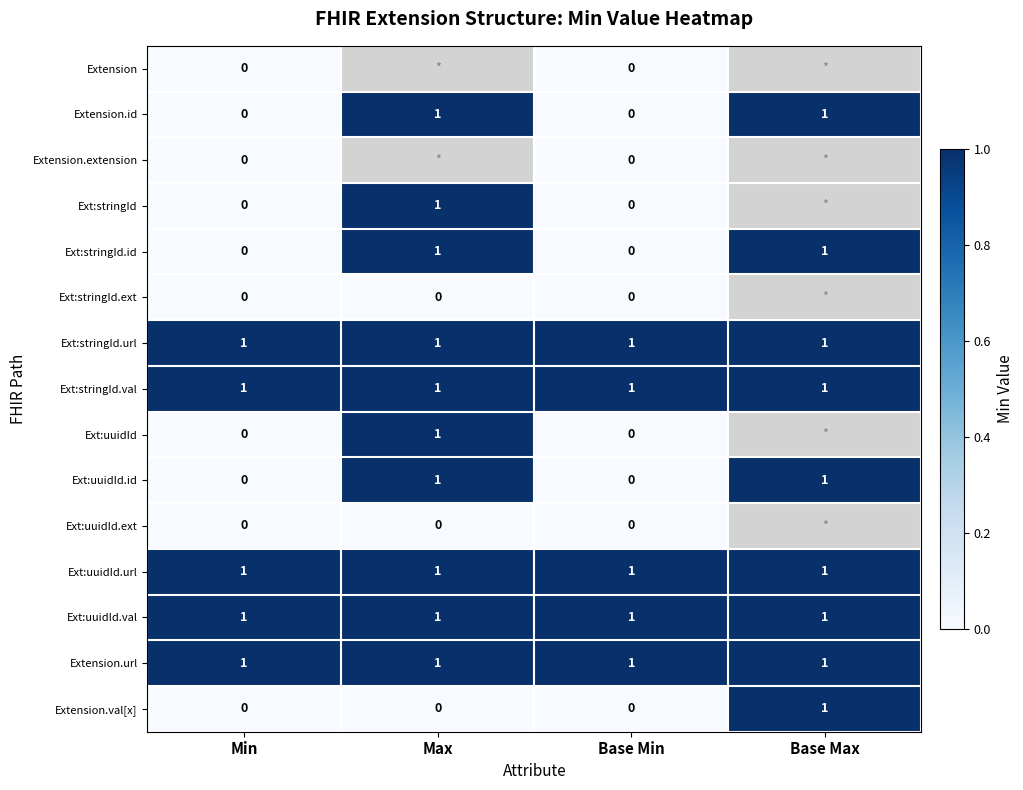

The Ext:uuidId.id series shows 0 at Min. True or false?

True